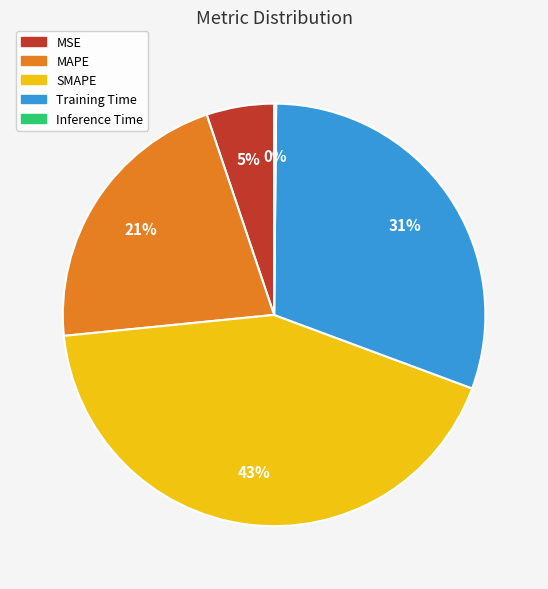

Between Training Time and MAPE, which is larger?

Training Time